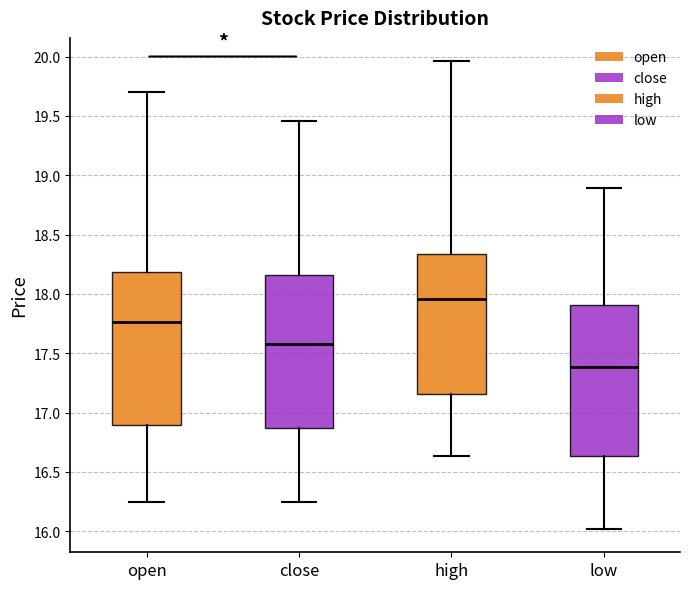

Where does the median line of the box for high sit on the y-axis? The values are not printed on the chart, so give them approximately, as read against the axis.

17.95